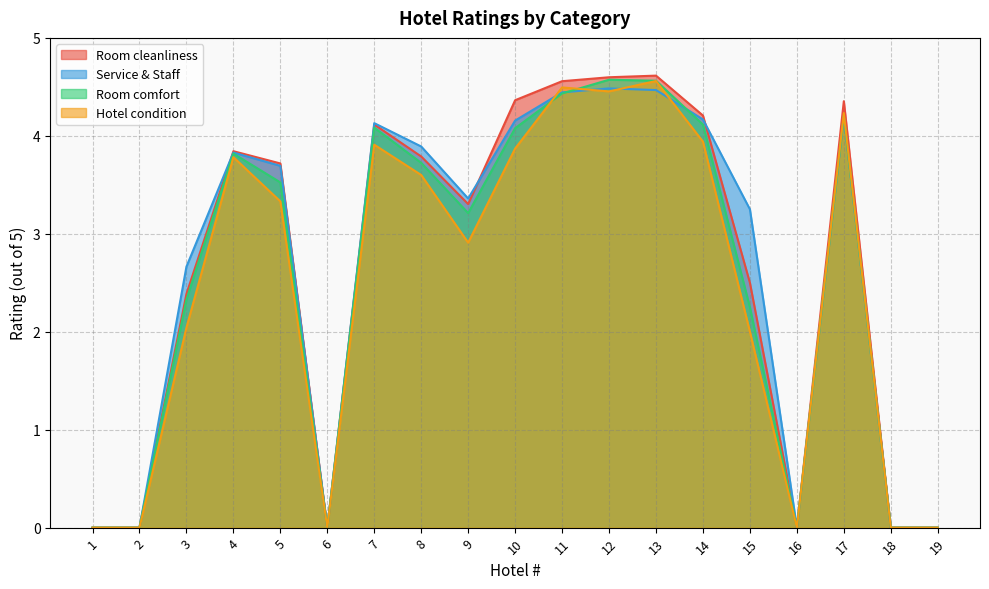

Which series ends up on top after the final intersection of Service & Staff and Hotel condition?

Service & Staff